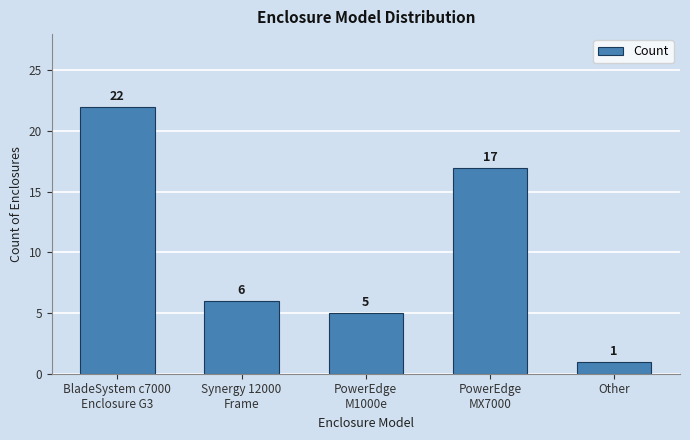

What is the value of the 5th bar from the left?

1